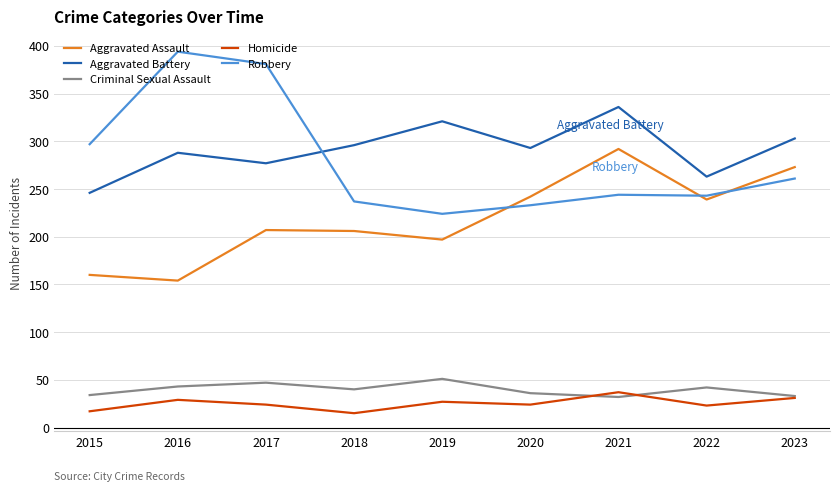

Rank the series by their maximum value, from lowest to highest.

Homicide, Criminal Sexual Assault, Aggravated Assault, Aggravated Battery, Robbery